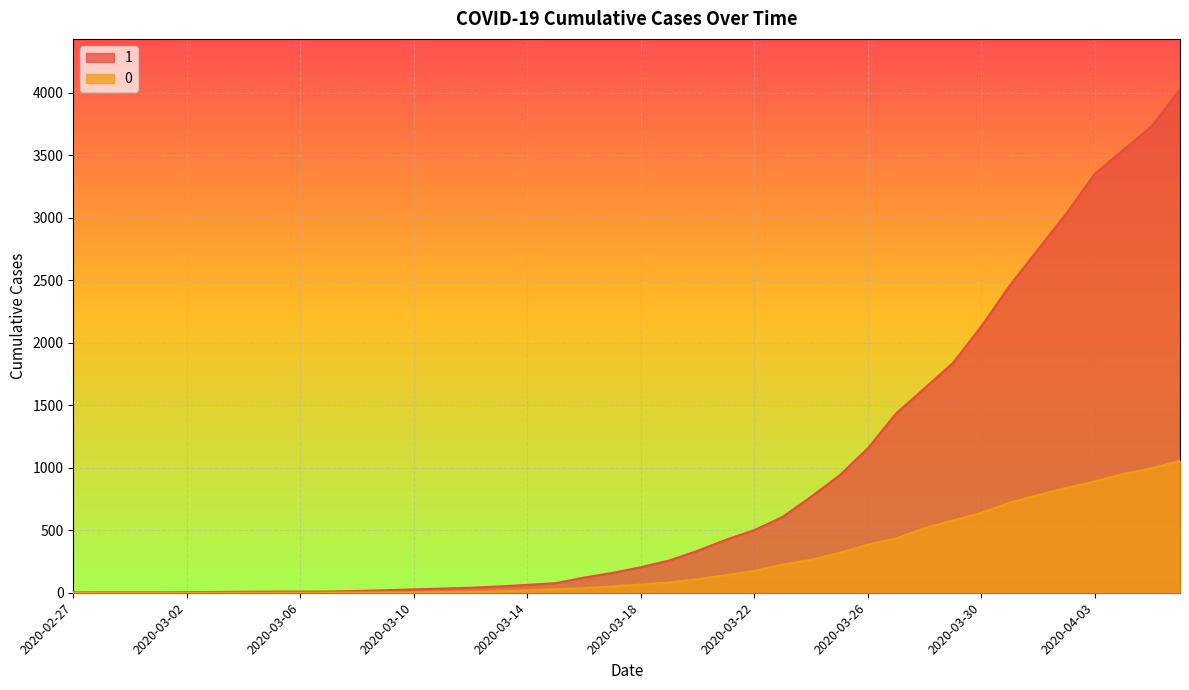

Rank the series by their average value, from highest to lowest.

1, 0